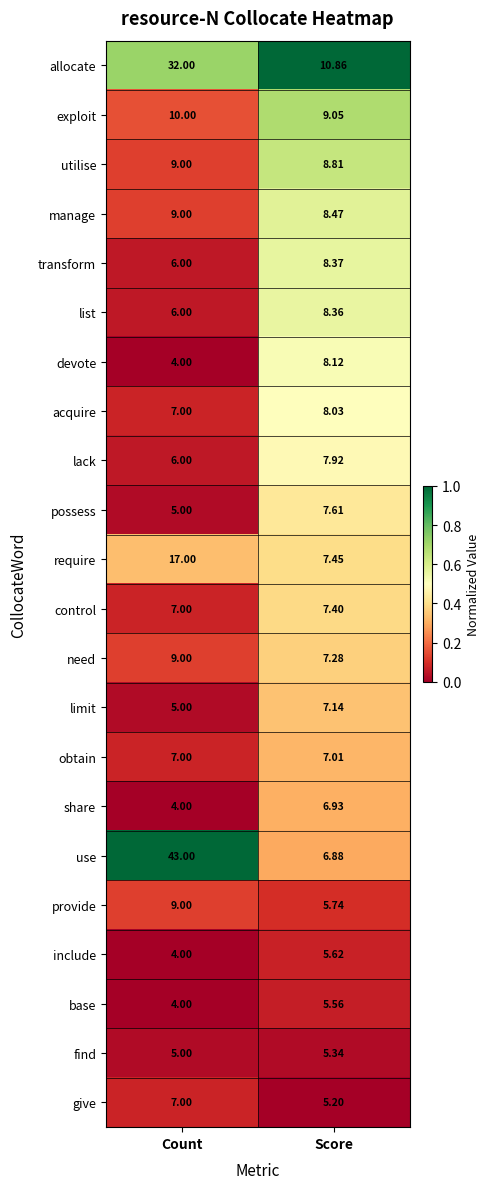

At which category is the sum across all series the highest?

Count